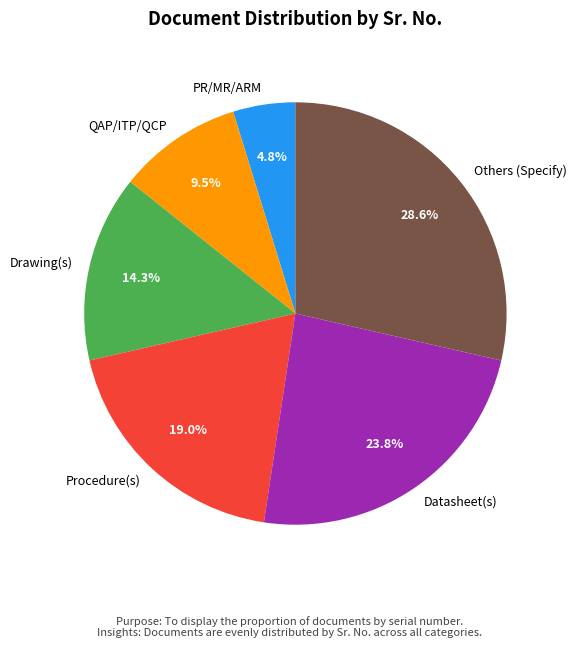

True or false: PR/MR/ARM accounts for 17% of the total.

False